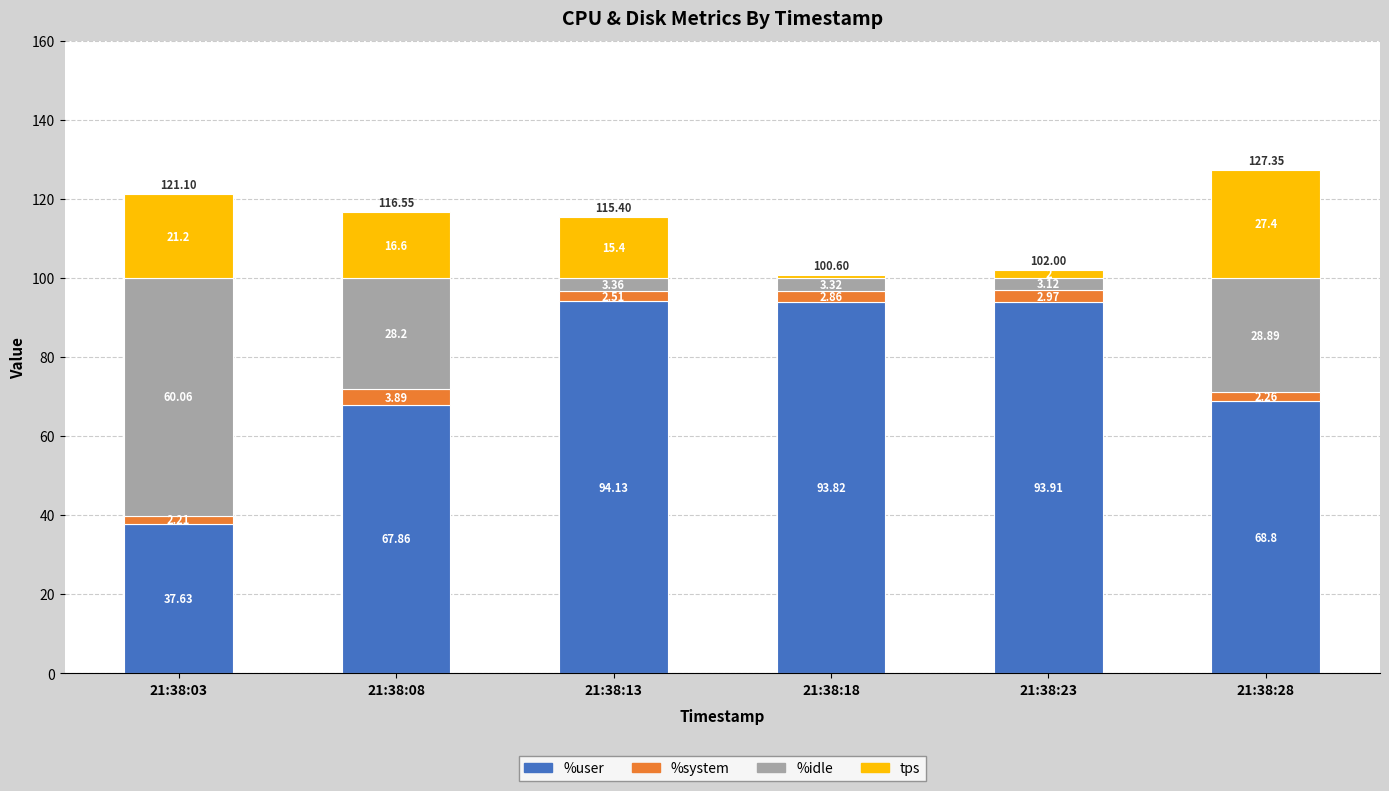

What is the total value across all series at 21:38:18?

100.6